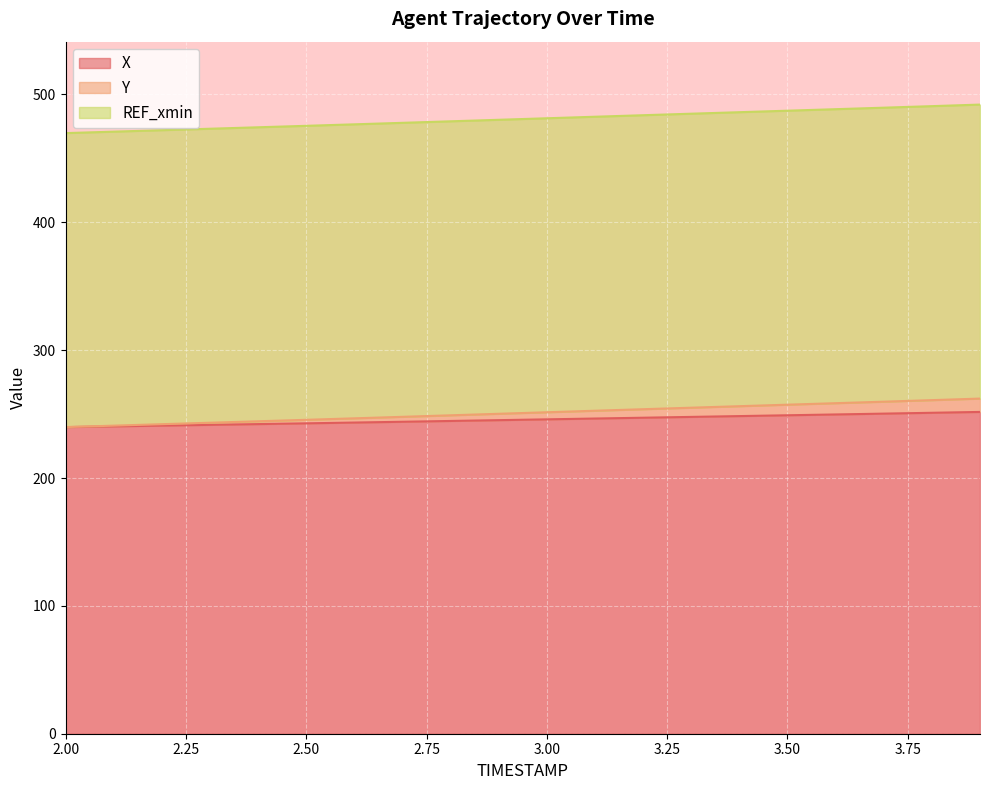

What is the lowest value of the X series?

239.8